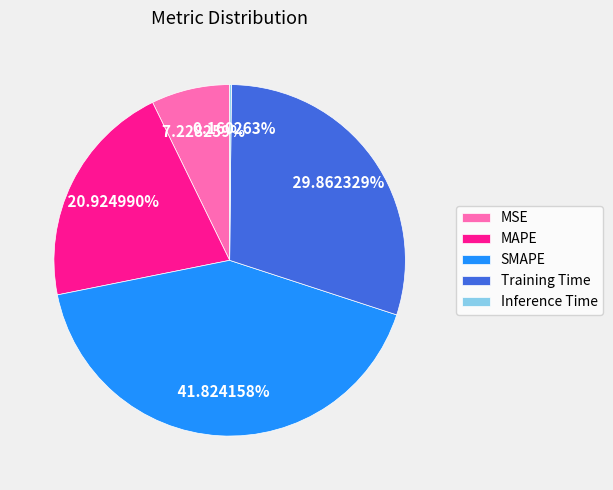

Which category has the biggest portion of the pie?

SMAPE